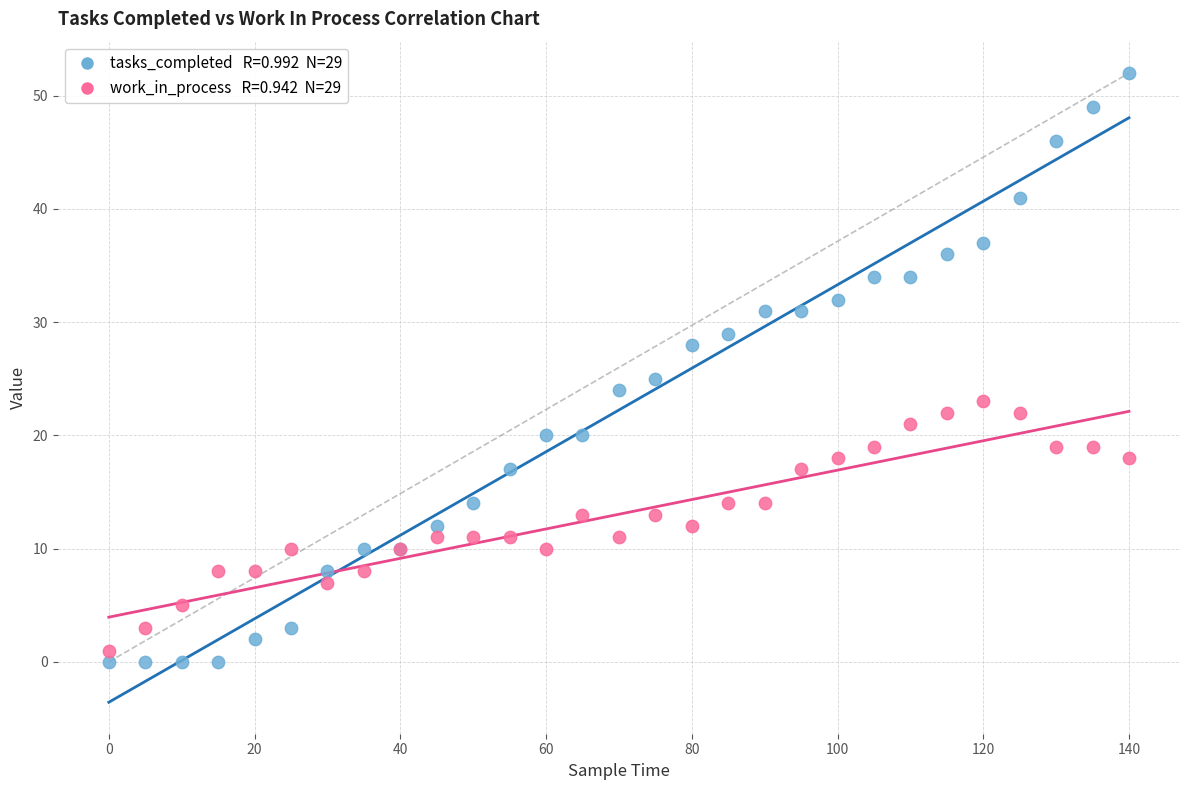

Across all series, what Y value is closest to 26?

25